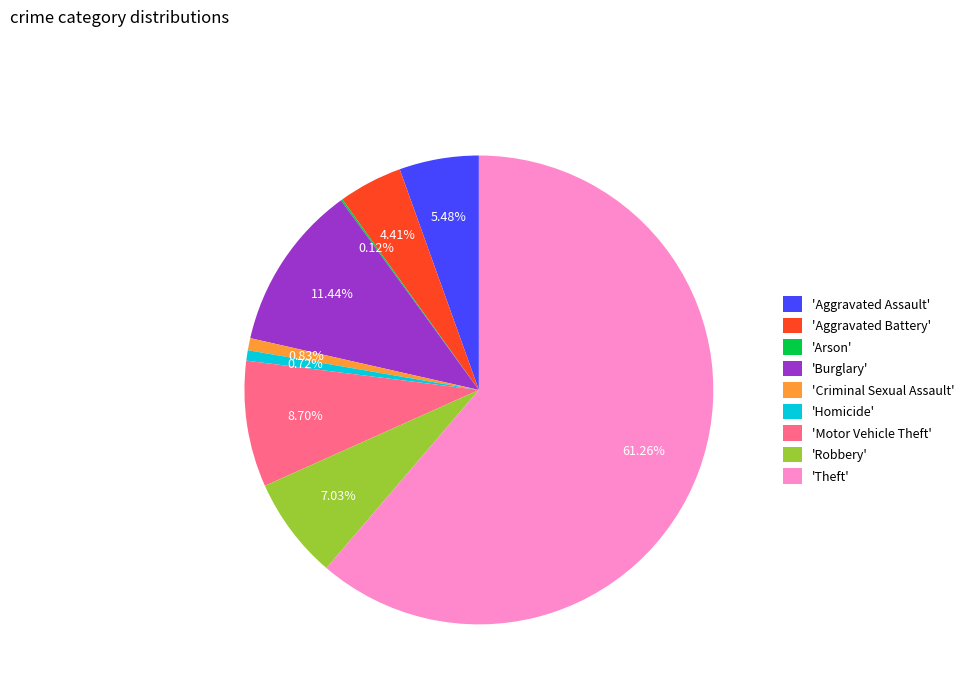

Which slice is the largest?

'Theft'